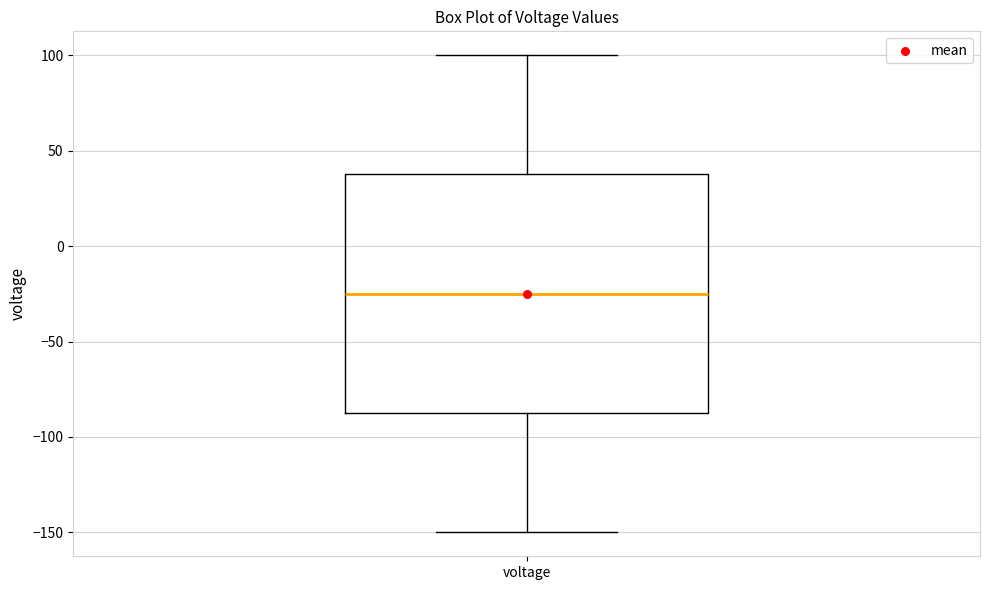

Read this box plot against the y-axis: the position of the median line, the range covered by the box, and the ends of both whiskers. The values are not printed on the chart, so give them approximately, as read against the axis.

median -25, box -85 to 40, whiskers -150 to 100